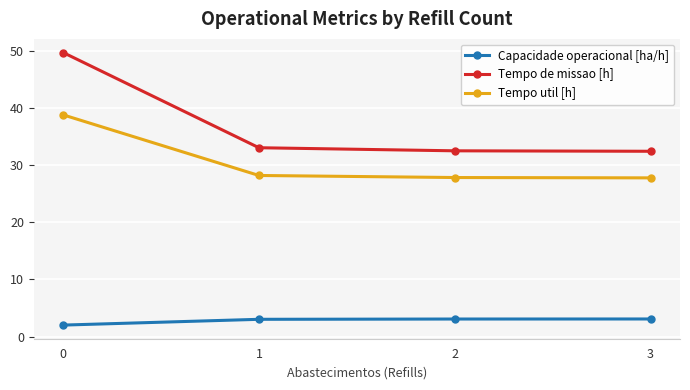

Is this an area chart (filled region under the line)?

No